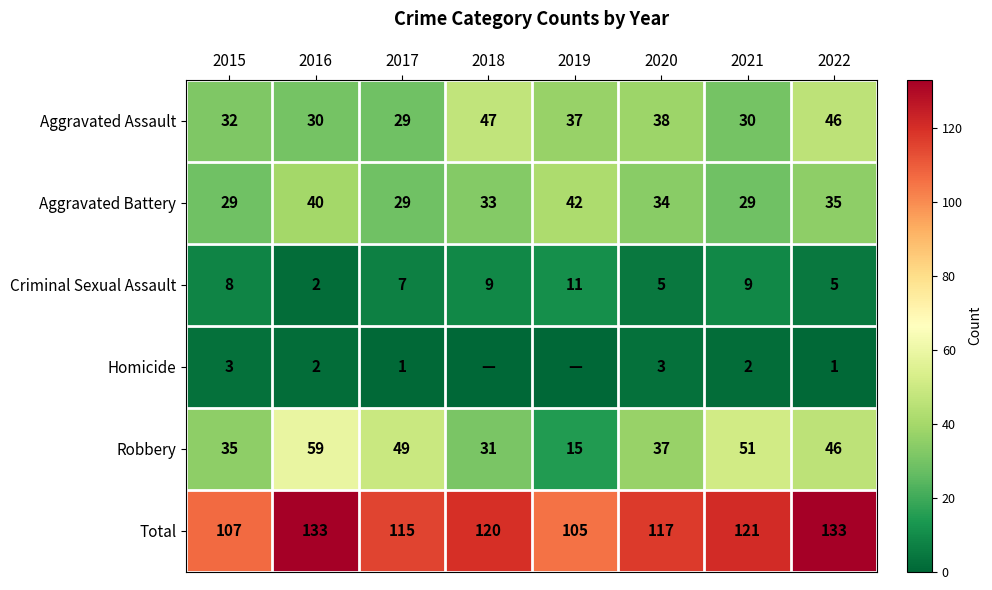

At how many categories does at least one series exceed 92?

8